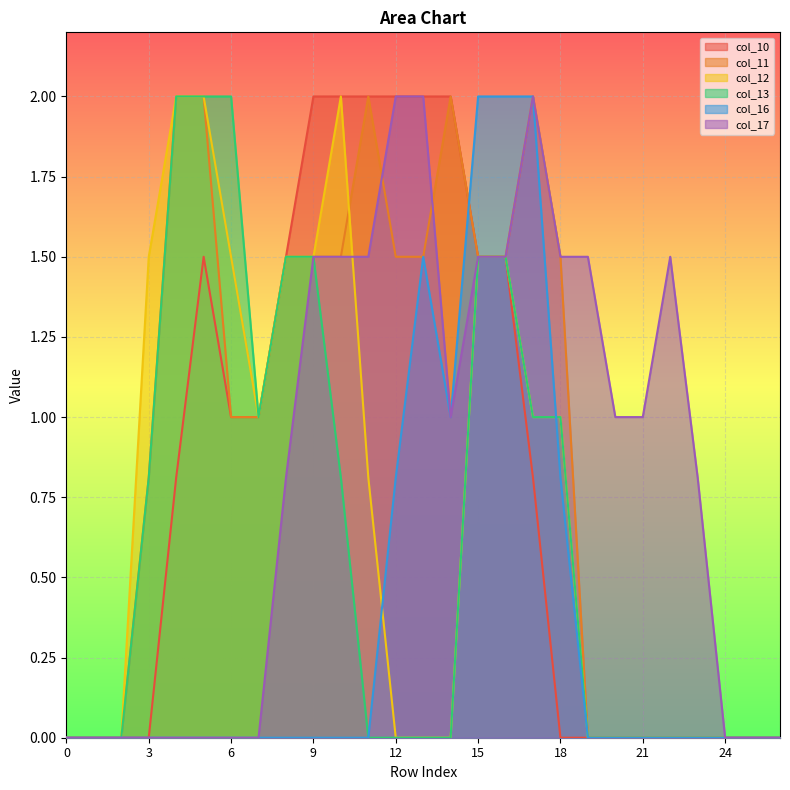

List the labels in order of col_12 value, smallest first.

0, 1, 2, 12, 13, 14, 19, 20, 21, 22, 23, 24, 25, 26, 11, 7, 17, 18, 3, 6, 8, 9, 15, 16, 4, 5, 10